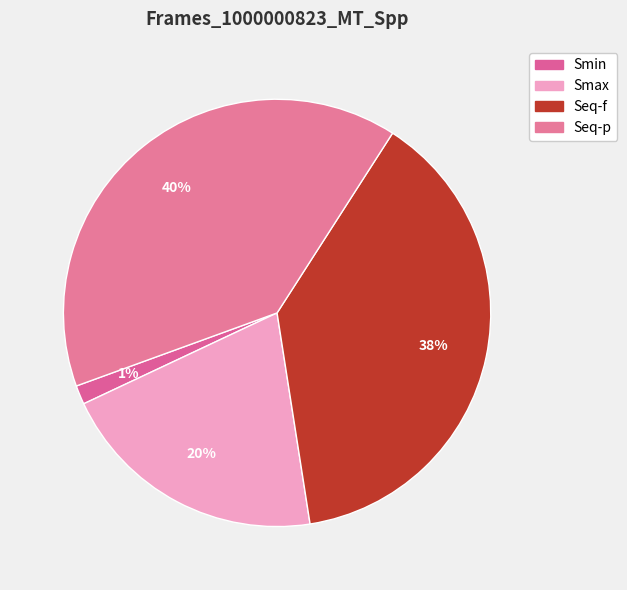

Combined, what portion of the pie is Seq-p and Smin?

41.1%